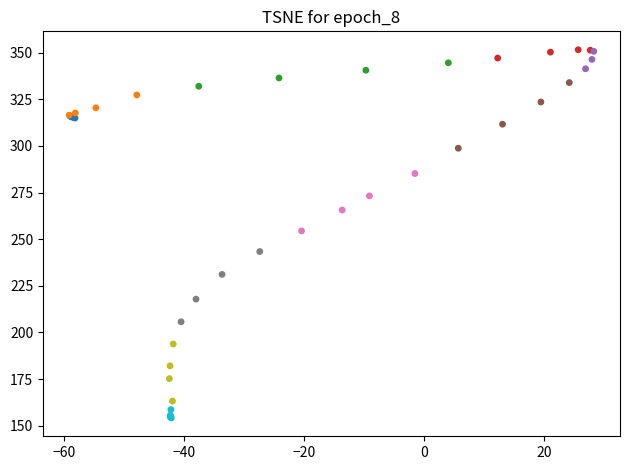

What Y value in the scatter plot is closest to 252?

254.4